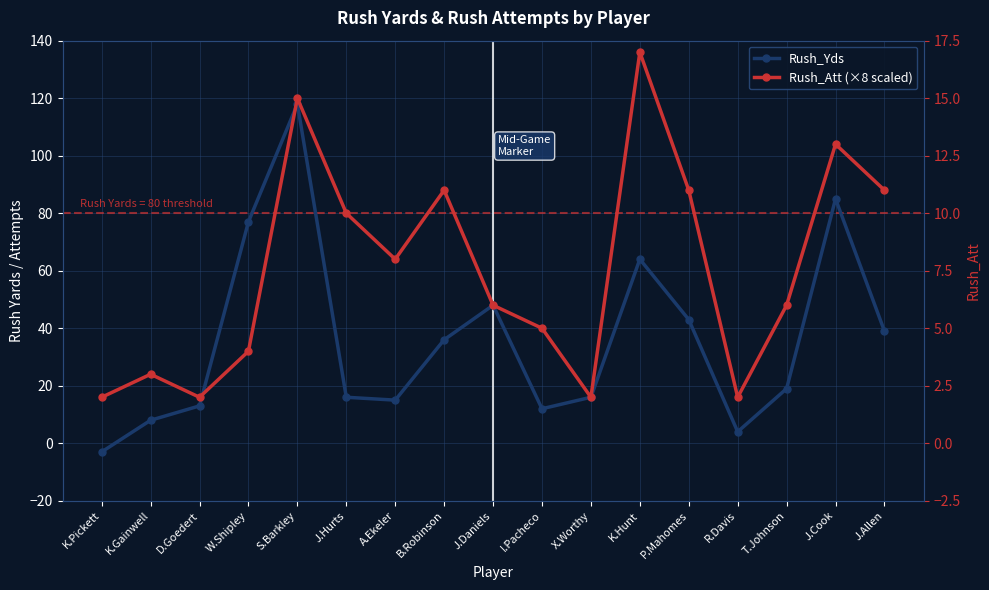

What is the label of the 9th point from the left?

J.Daniels